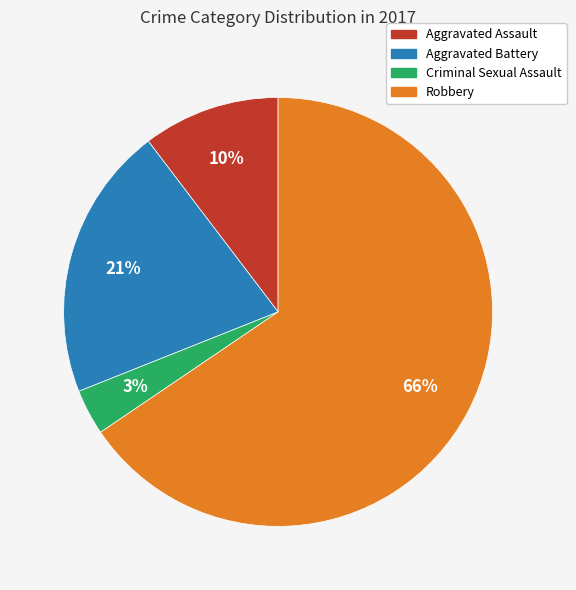

Which category has the smallest portion of the pie?

Criminal Sexual Assault